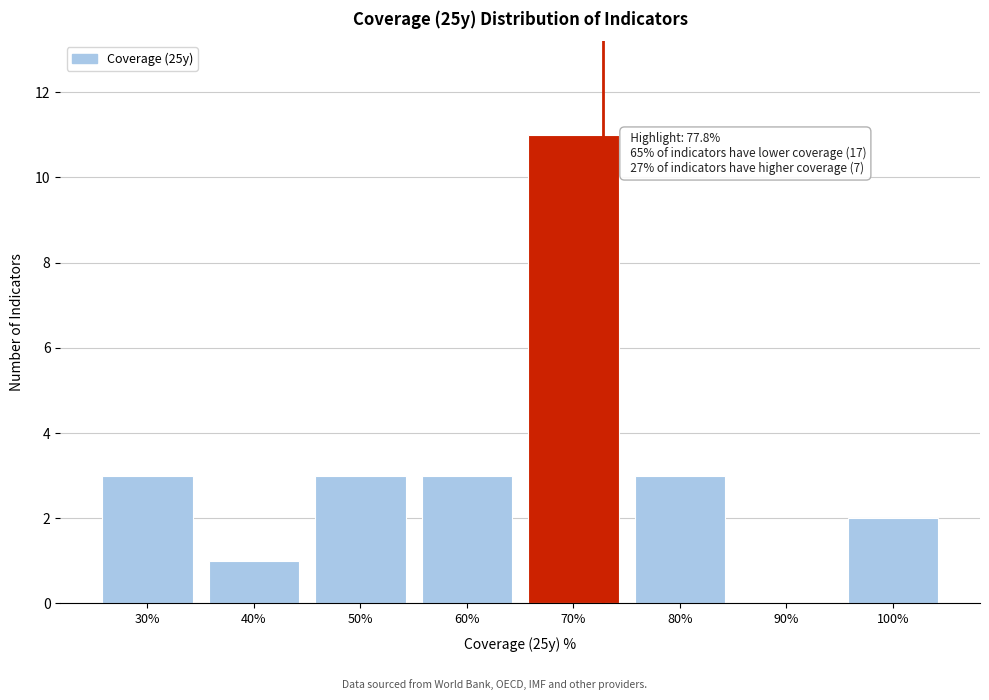

Reading left to right, transcribe all the data shown in this chart.

30%=3	40%=1	50%=3	60%=3	70%=11	80%=3	90%=0	100%=2